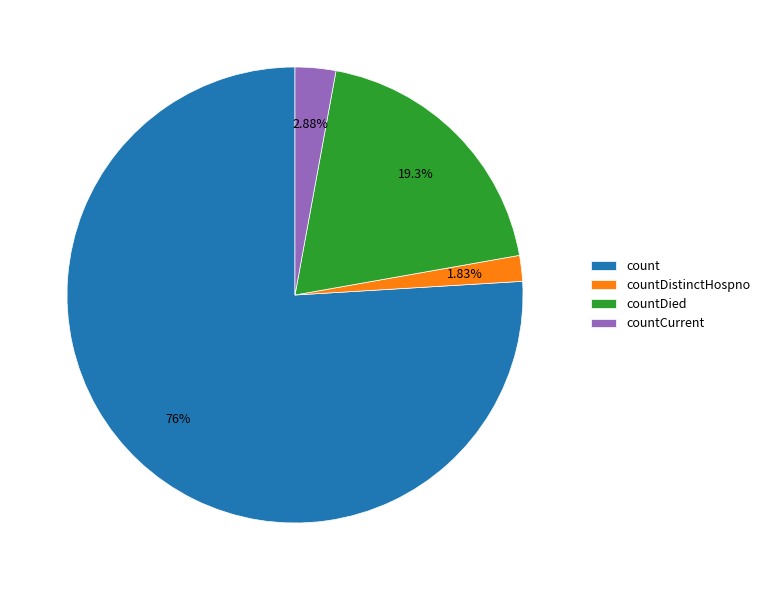

How many slices are in this pie chart?

4